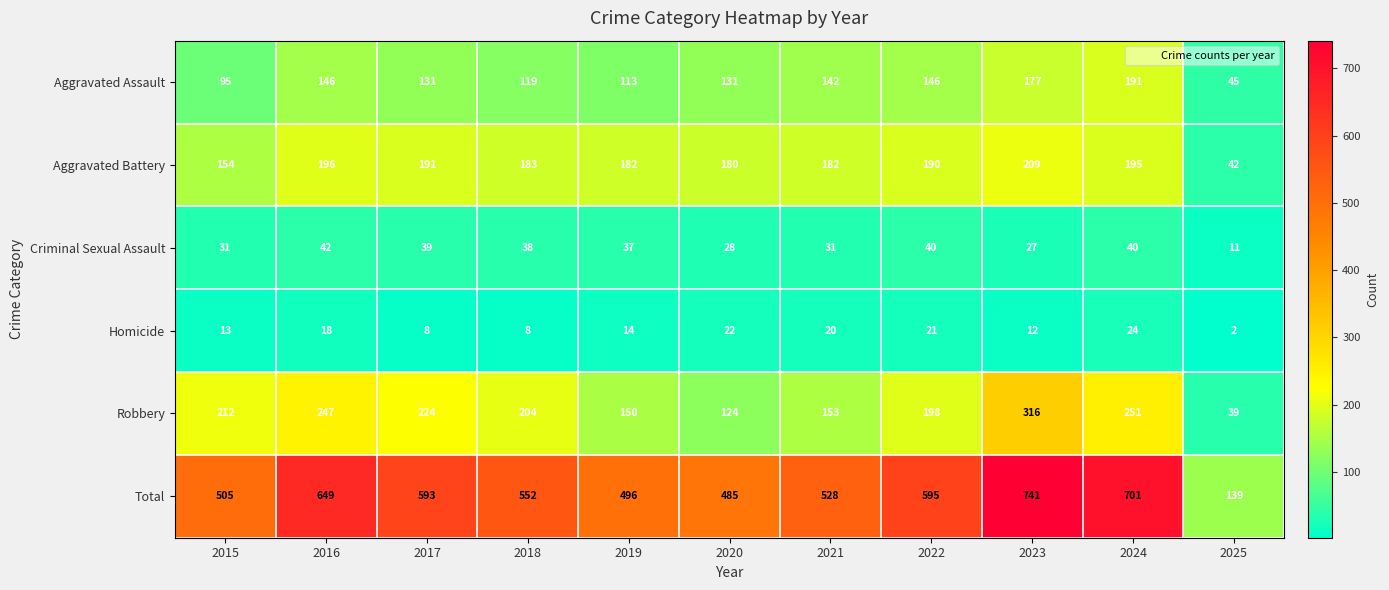

What is the total value across all series at 2025?

278